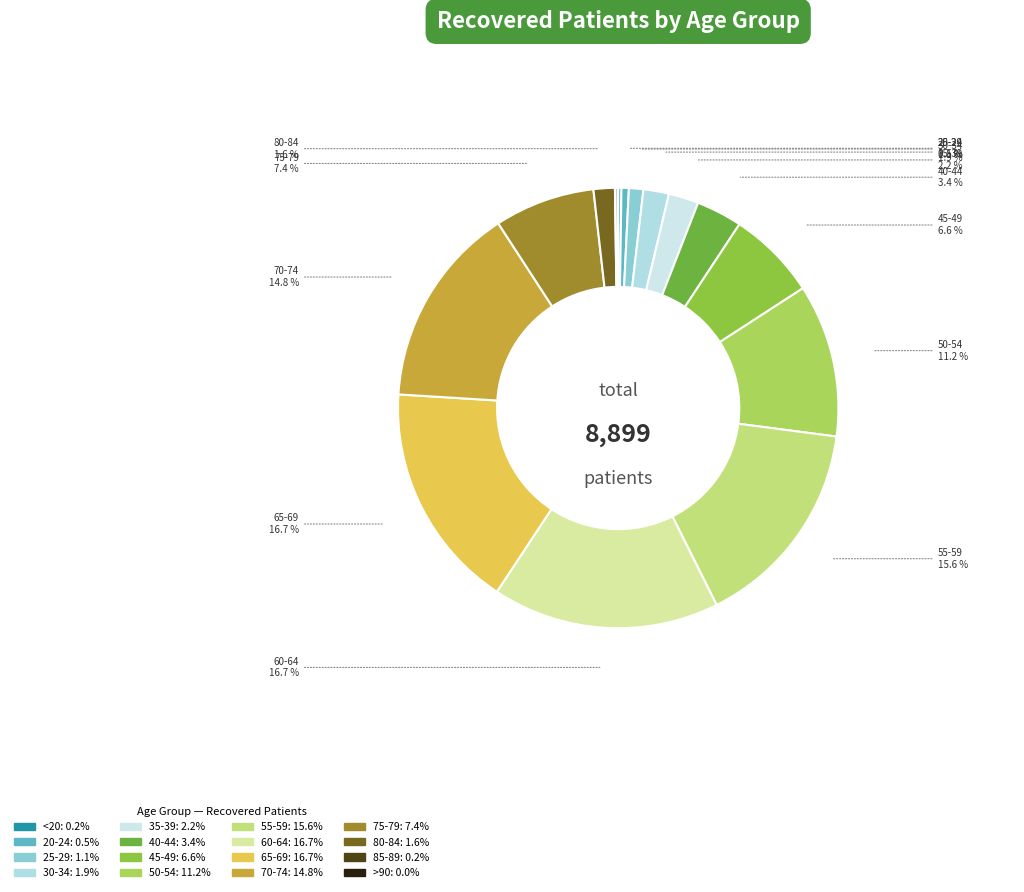

To the nearest percent, what is the difference between the largest and smallest slice percentages?

17%